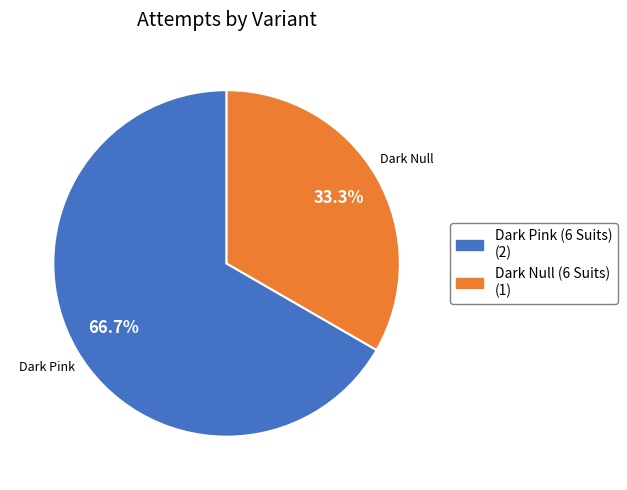

To the nearest percent, what is the difference between the largest and smallest slice percentages?

33%